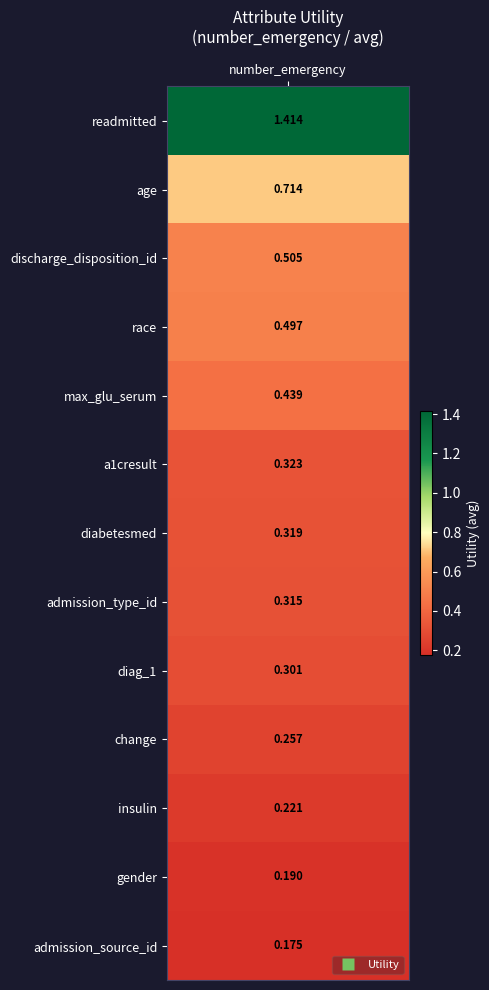

True or false: the data shows 0.4 at 4.

True